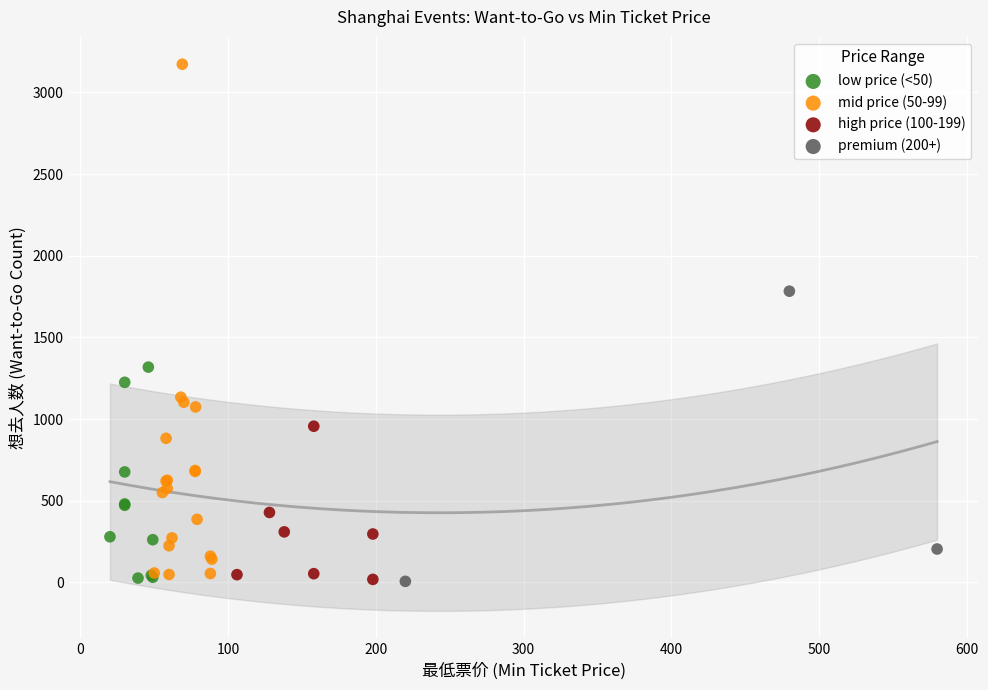

Which series contains the highest Y value?

mid price (50-99)